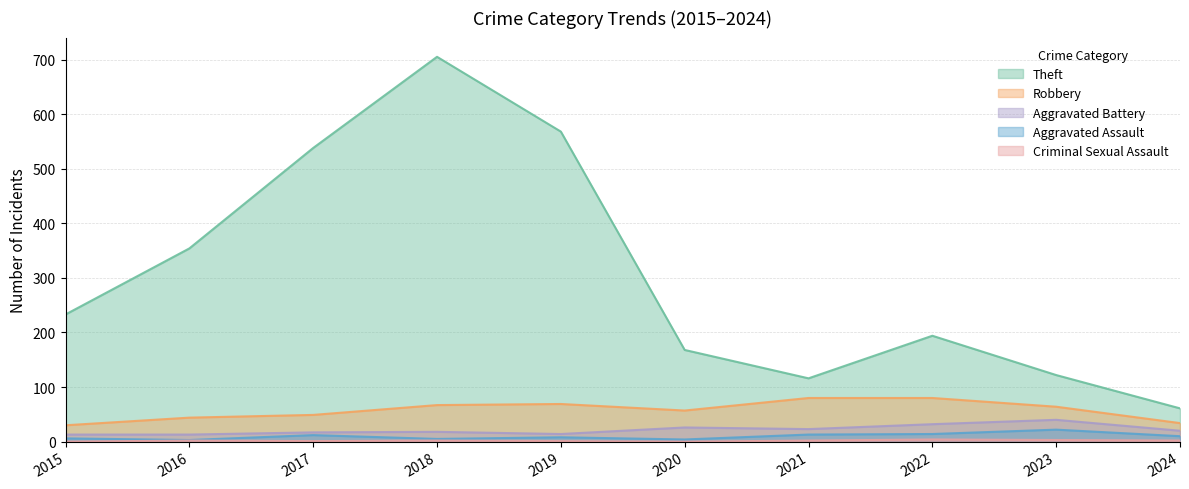

What is the approximate value of Aggravated Battery at 2017?

17